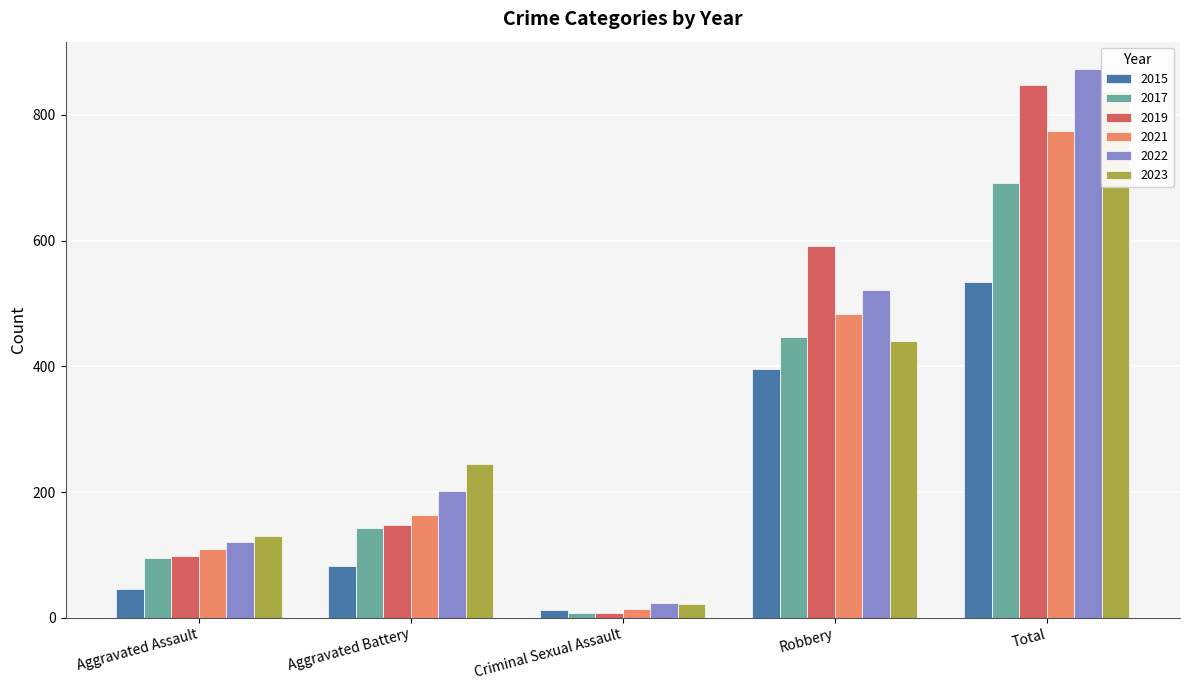

What position from the right is Aggravated Assault?

5